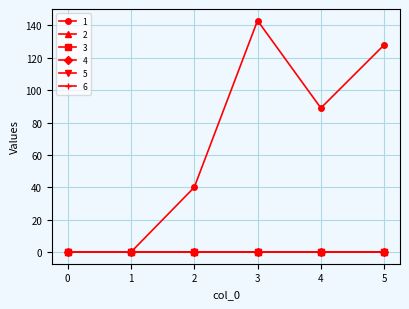

Is it true that 1 equals 69 at 2?

False